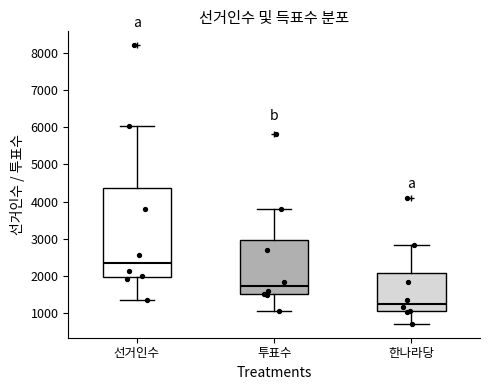

Where does the lower whisker of the box for 선거인수 end on the y-axis? The values are not printed on the chart, so give them approximately, as read against the axis.

1400